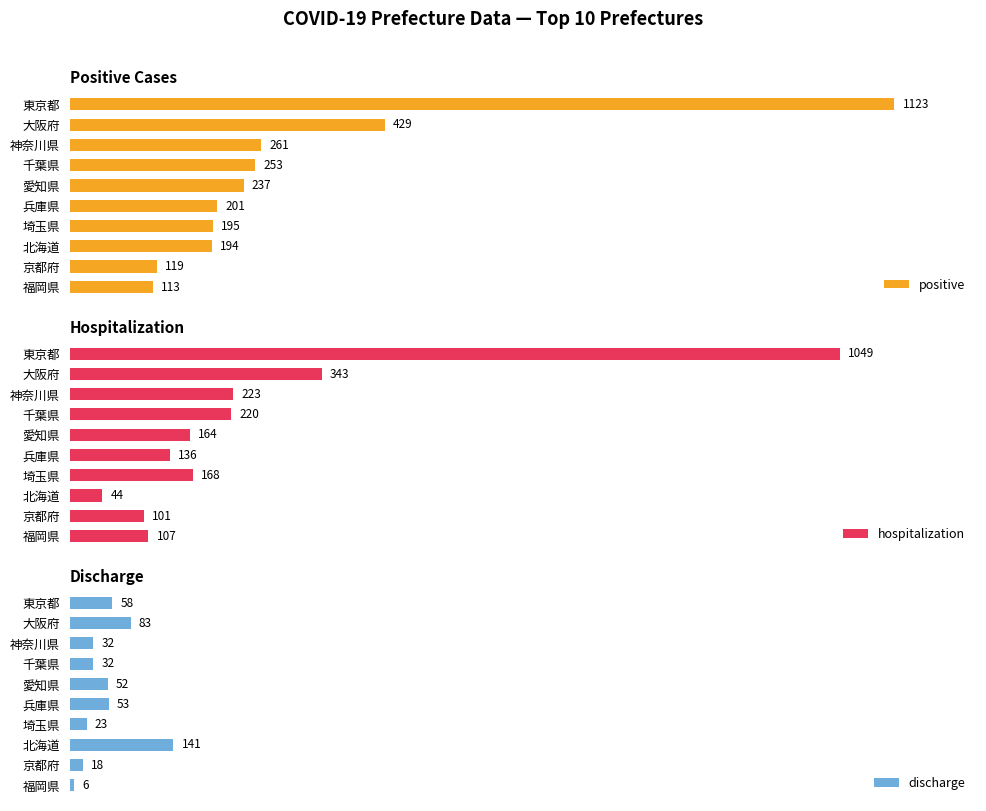

Where is discharge nearest to the value 73?

大阪府